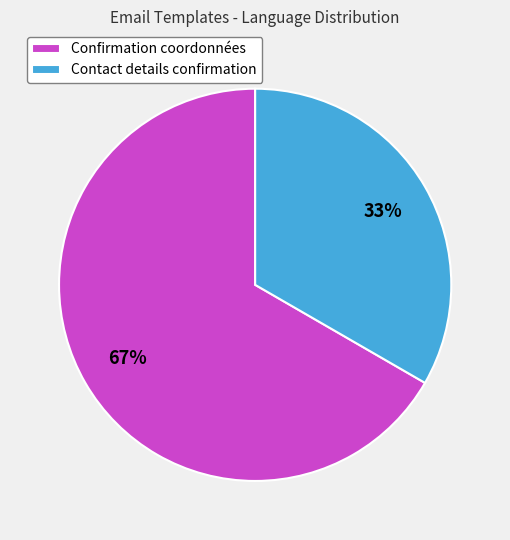

How many slices are in this pie chart?

2